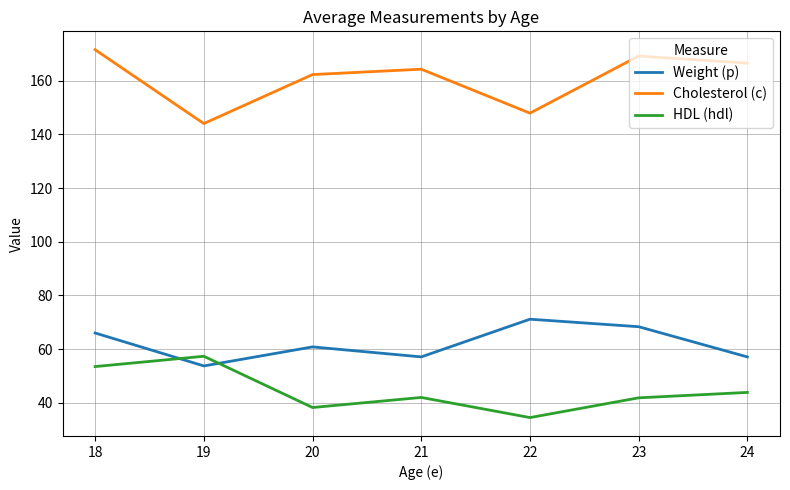

True or false: HDL (hdl) and Weight (p) cross at least once.

True